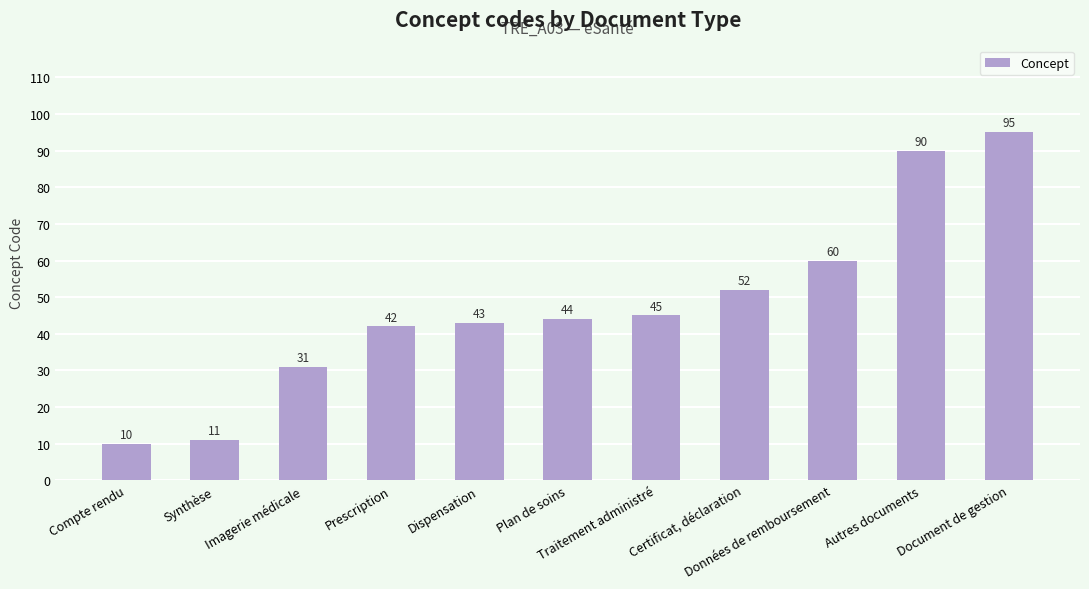

What is the difference between the second highest and second lowest values?

79